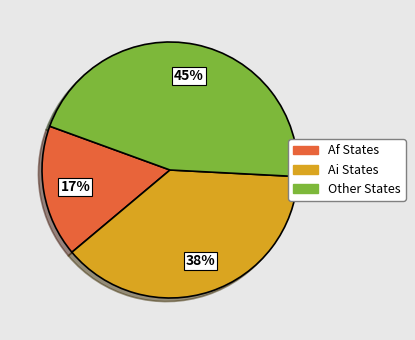

To the nearest percent, what is the average slice percentage?

33%